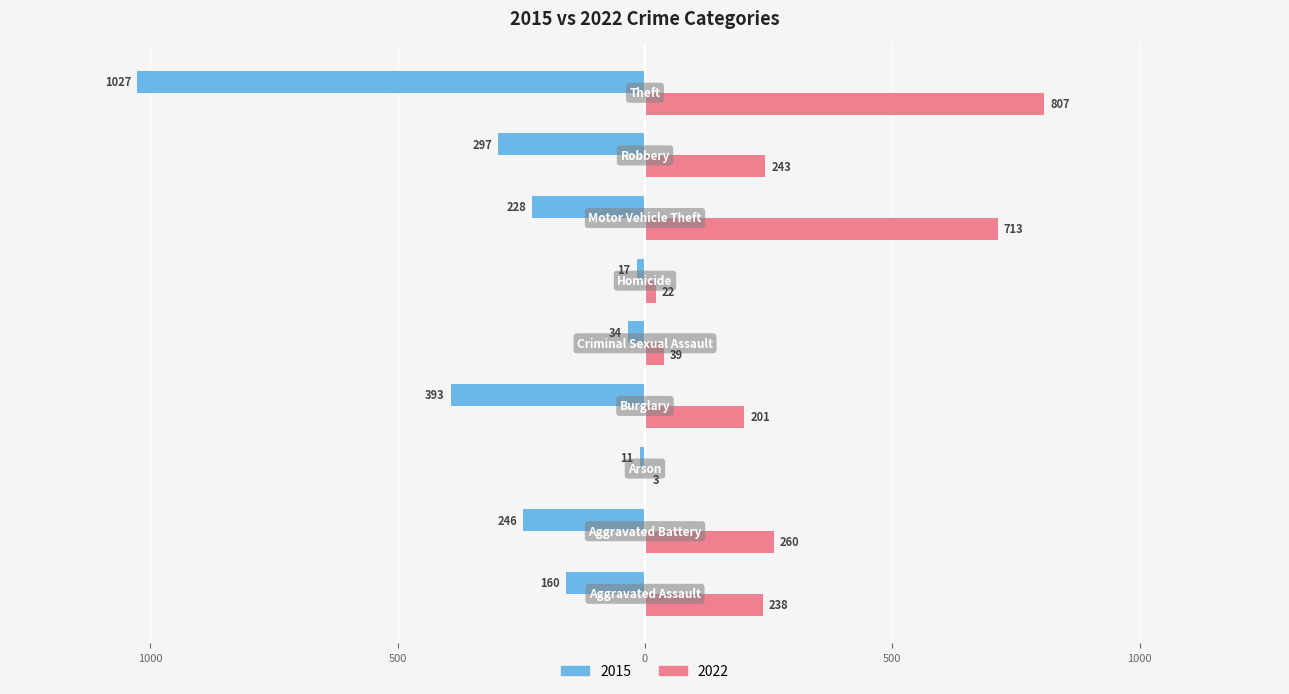

What are all the series names shown in the legend?

2015, 2022